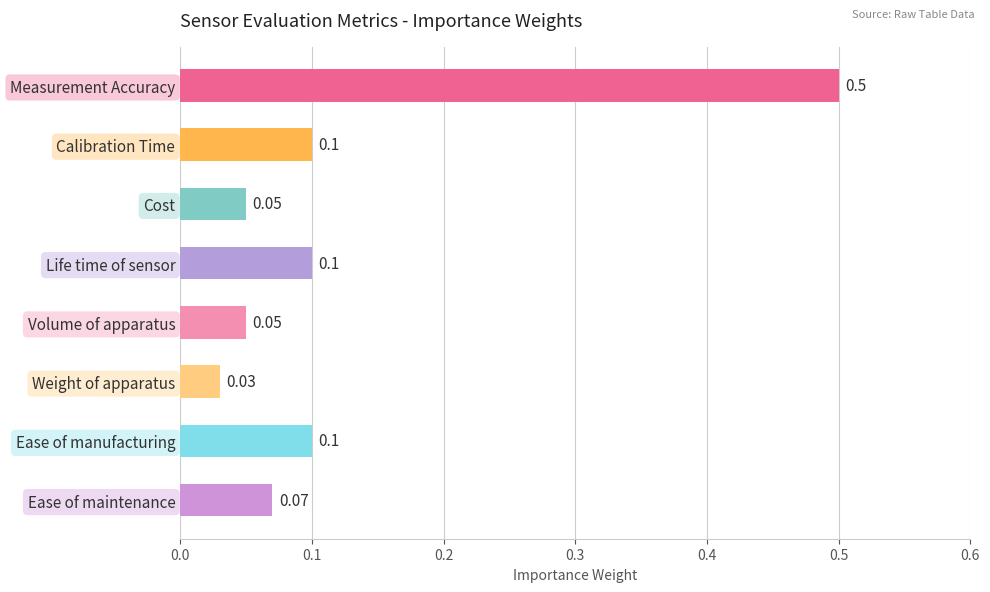

How many bars are there in total?

8